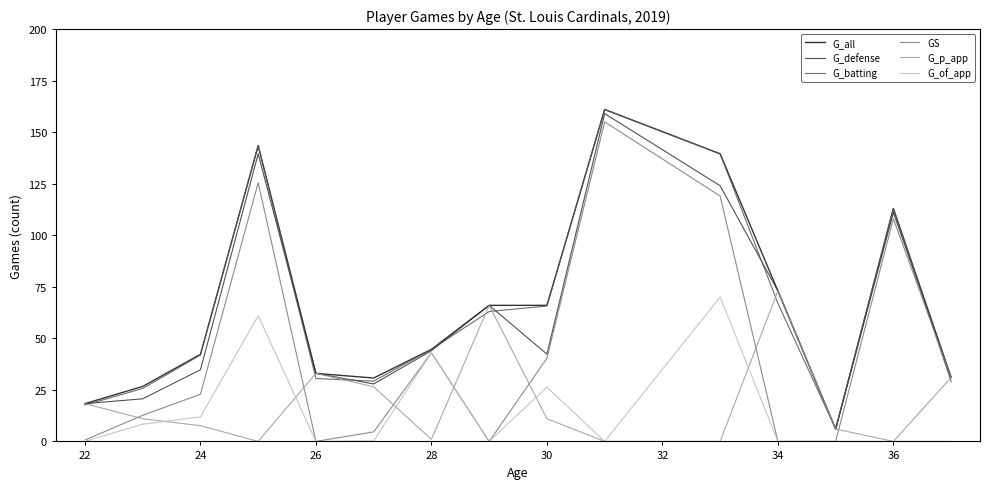

What is the lowest value of the G_defense series?

6.0